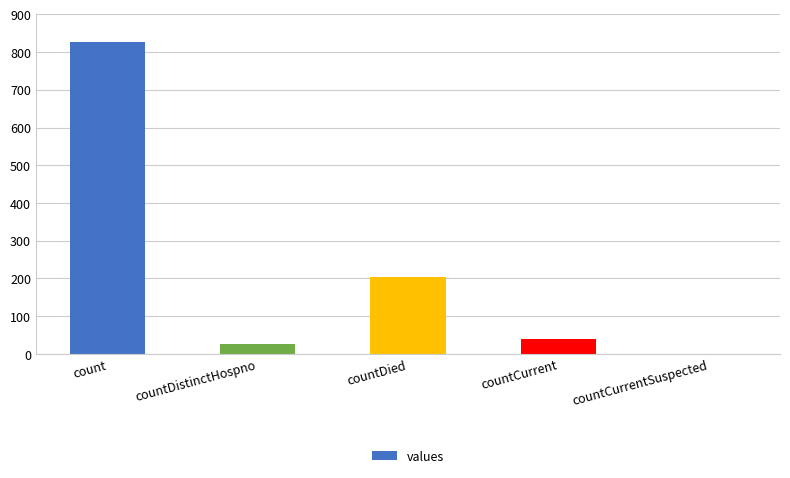

Where is the data nearest to the value 414?

countDied